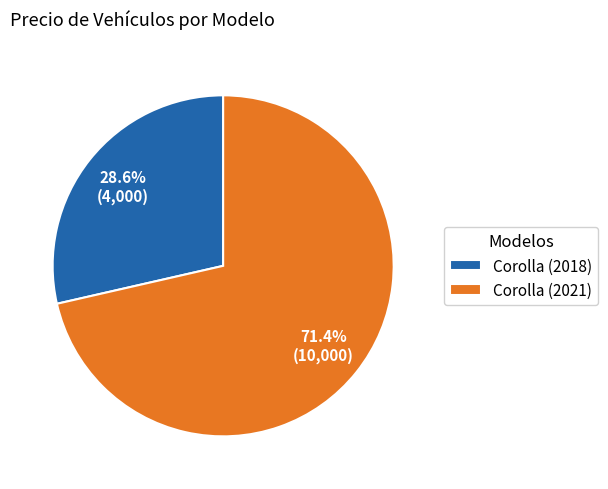

To the nearest percent, what portion does Corolla (2021) represent?

71%